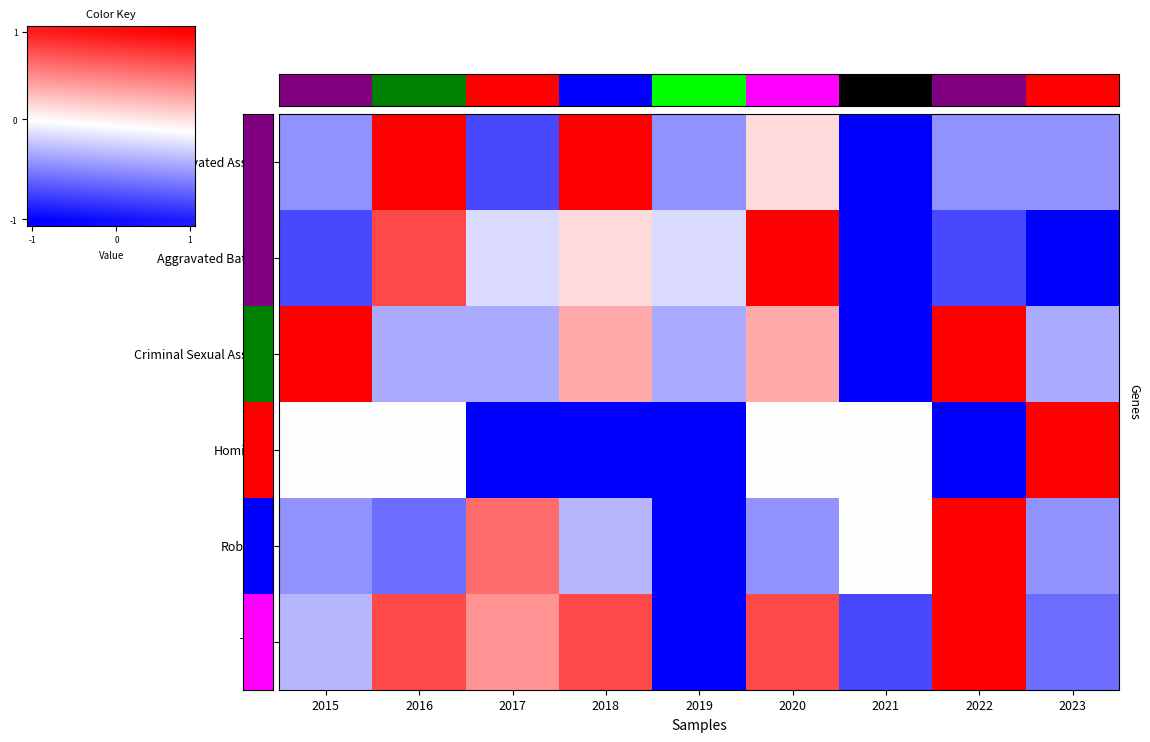

What is the smallest value displayed?

-1.0